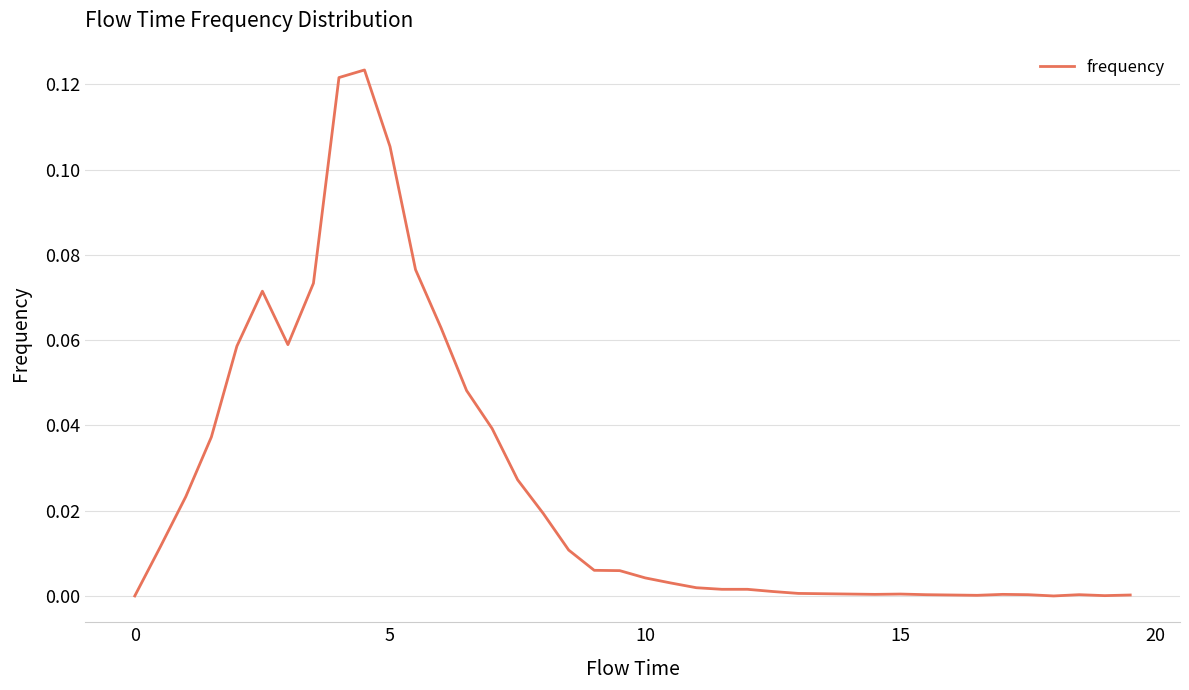

Reading left to right, list all the values displayed in this chart.

0.0	0.0	0.0	0.0	0.1	0.1	0.1	0.1	0.1	0.1	0.1	0.1	0.1	0.0	0.0	0.0	0.0	0.0	0.0	0.0	0.0	0.0	0.0	0.0	0.0	0.0	0.0	0.0	0.0	0.0	0.0	0.0	0.0	0.0	0.0	0.0	0.0	0.0	0.0	0.0